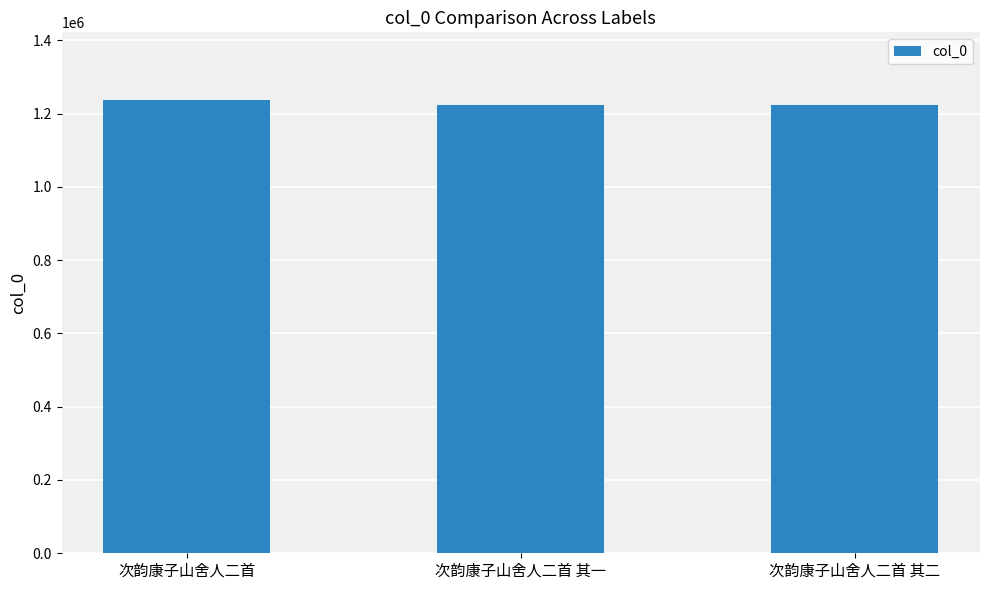

Which has a higher value, 次韵康子山舍人二首 其一 or 次韵康子山舍人二首?

次韵康子山舍人二首